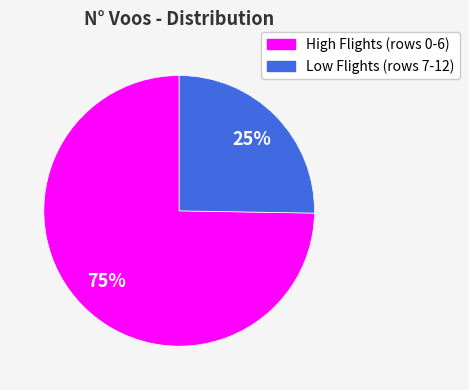

Is there a majority slice in this chart?

Yes